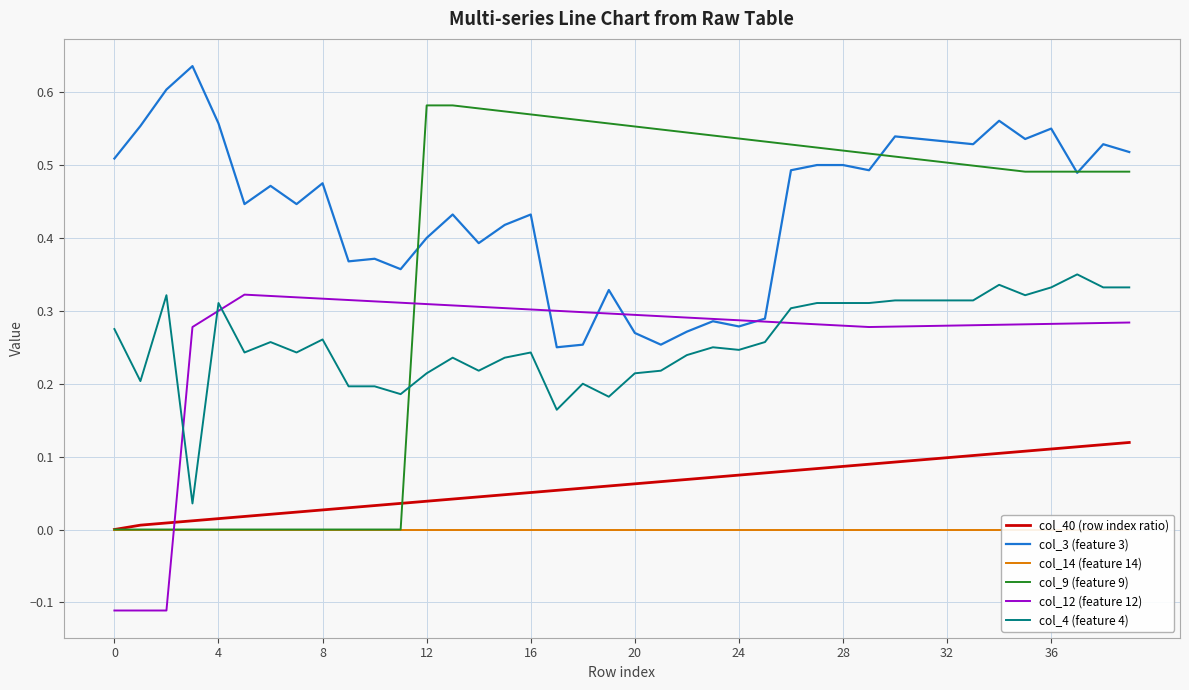

Reading left to right, extract all data points from this chart.

col_40 (row index ratio): 0.0	0.0	0.0	0.0	0.0	0.0	0.0	0.0	0.0	0.0	0.0	0.0	0.0	0.0	0.0	0.0	0.1	0.1	0.1	0.1	0.1	0.1	0.1	0.1	0.1	0.1	0.1	0.1	0.1	0.1	0.1	0.1	0.1	0.1	0.1	0.1	0.1	0.1	0.1	0.1
col_3 (feature 3): 0.5	0.6	0.6	0.6	0.6	0.4	0.5	0.4	0.5	0.4	0.4	0.4	0.4	0.4	0.4	0.4	0.4	0.2	0.3	0.3	0.3	0.3	0.3	0.3	0.3	0.3	0.5	0.5	0.5	0.5	0.5	0.5	0.5	0.5	0.6	0.5	0.6	0.5	0.5	0.5
col_14 (feature 14): -0.0	-0.0	-0.0	-0.0	-0.0	-0.0	-0.0	-0.0	-0.0	-0.0	-0.0	-0.0	-0.0	-0.0	-0.0	-0.0	-0.0	-0.0	-0.0	-0.0	-0.0	-0.0	-0.0	-0.0	-0.0	-0.0	-0.0	-0.0	-0.0	-0.0	-0.0	-0.0	-0.0	-0.0	-0.0	-0.0	-0.0	-0.0	-0.0	-0.0
col_9 (feature 9): 0.0	0.0	0.0	0.0	0.0	0.0	0.0	0.0	0.0	0.0	0.0	0.0	0.6	0.6	0.6	0.6	0.6	0.6	0.6	0.6	0.6	0.5	0.5	0.5	0.5	0.5	0.5	0.5	0.5	0.5	0.5	0.5	0.5	0.5	0.5	0.5	0.5	0.5	0.5	0.5
col_12 (feature 12): -0.1	-0.1	-0.1	0.3	0.3	0.3	0.3	0.3	0.3	0.3	0.3	0.3	0.3	0.3	0.3	0.3	0.3	0.3	0.3	0.3	0.3	0.3	0.3	0.3	0.3	0.3	0.3	0.3	0.3	0.3	0.3	0.3	0.3	0.3	0.3	0.3	0.3	0.3	0.3	0.3
col_4 (feature 4): 0.3	0.2	0.3	0.0	0.3	0.2	0.3	0.2	0.3	0.2	0.2	0.2	0.2	0.2	0.2	0.2	0.2	0.2	0.2	0.2	0.2	0.2	0.2	0.2	0.2	0.3	0.3	0.3	0.3	0.3	0.3	0.3	0.3	0.3	0.3	0.3	0.3	0.3	0.3	0.3